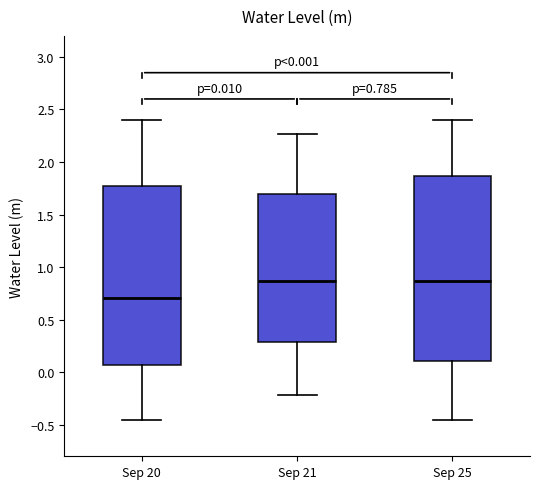

Which box has the lowest median line?

Sep 20